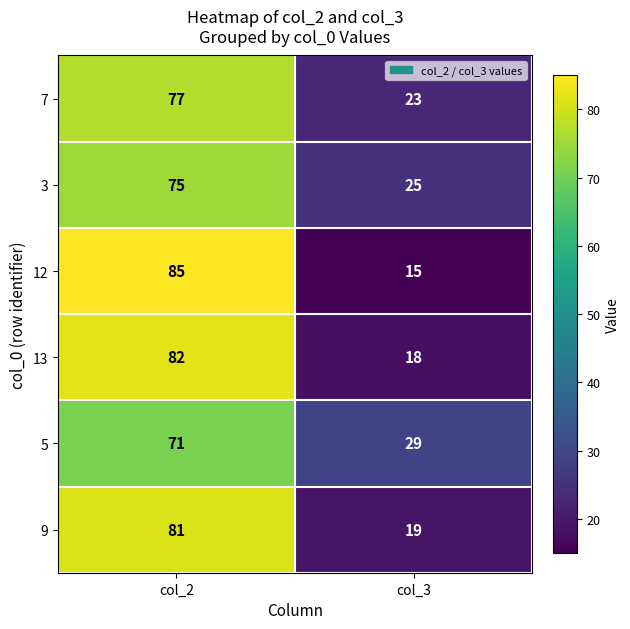

The 3 series shows 27 at col_2. True or false?

False